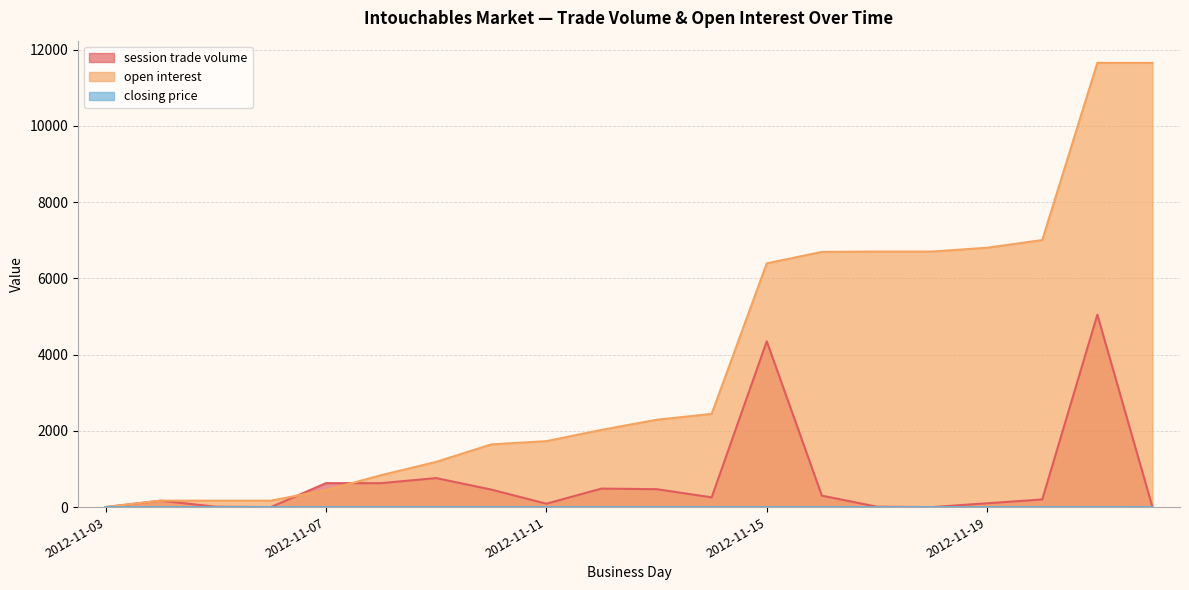

What is the value of the session trade volume point at the 14th from the left?

300.0